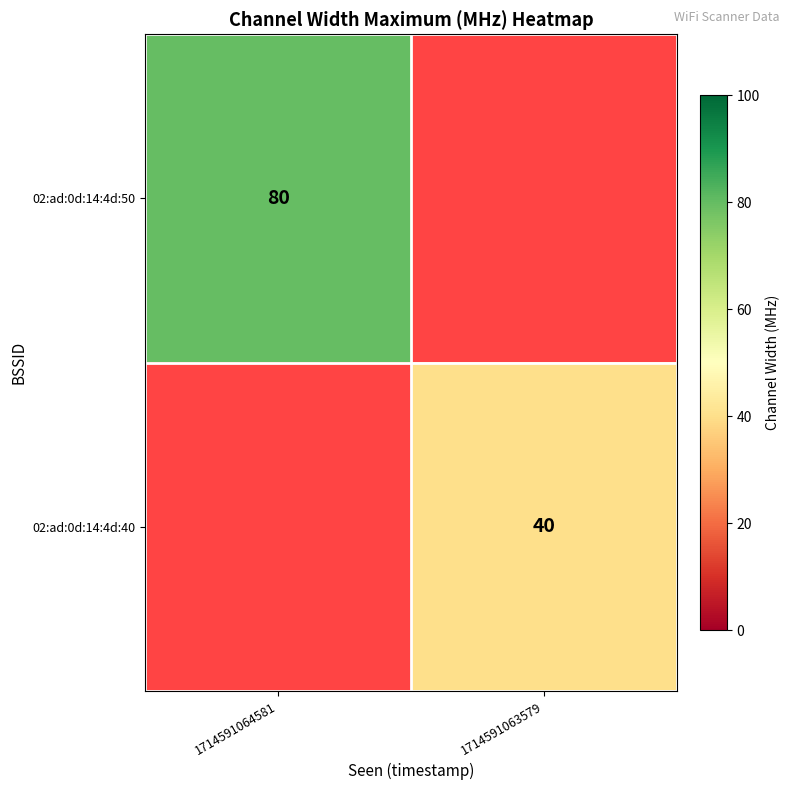

What is the difference between the highest and lowest values at 1714591063579?

40